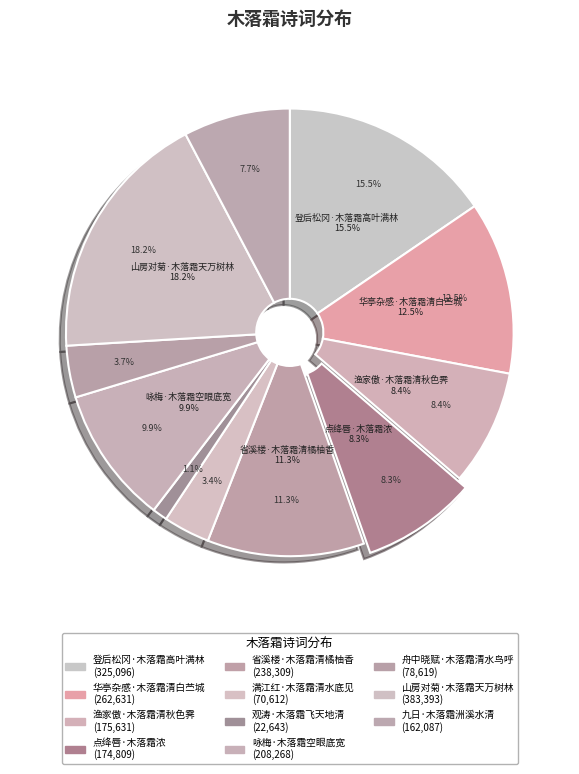

What is the smallest slice in the pie chart?

观涛·木落霜飞天地清